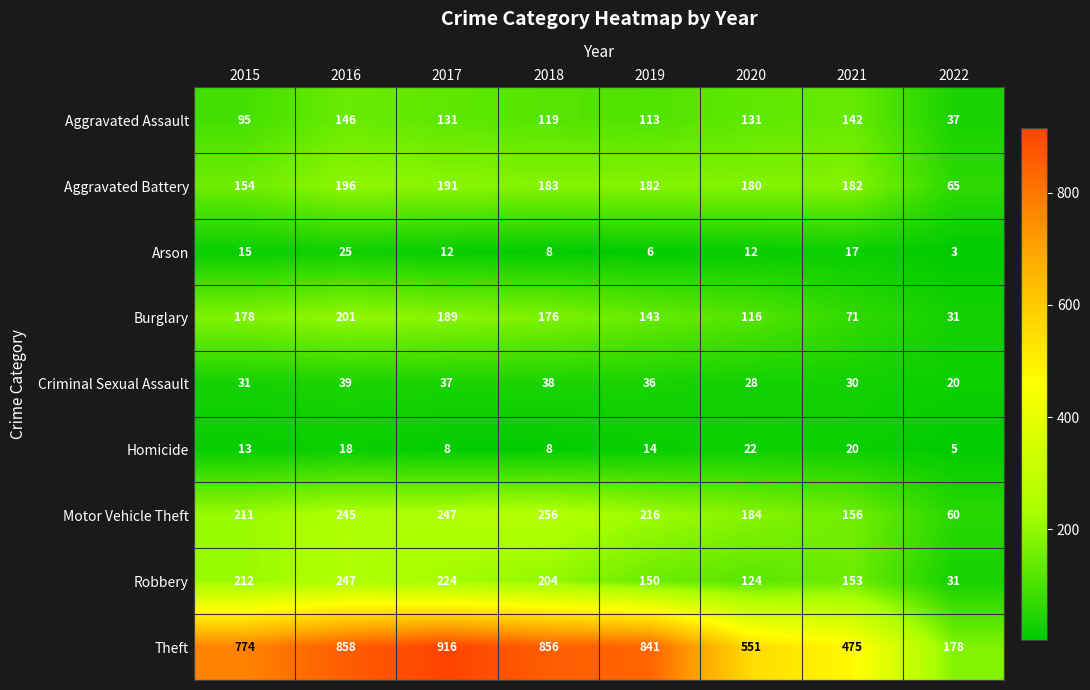

What is the maximum value for Homicide?

22